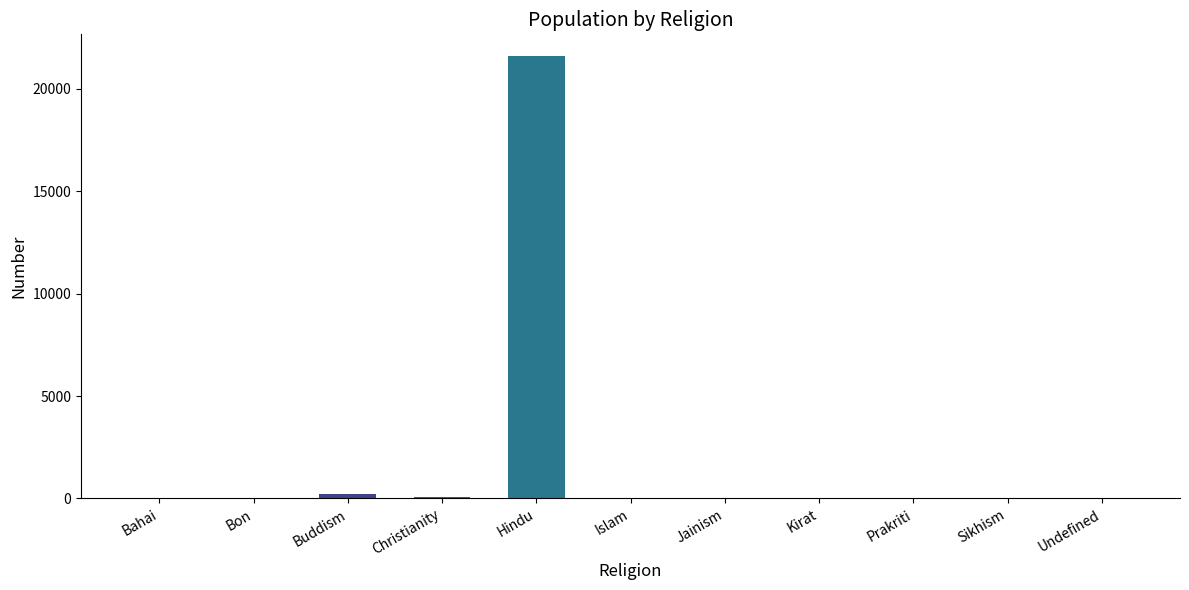

True or false: the data shows 9405 at Bahai.

False